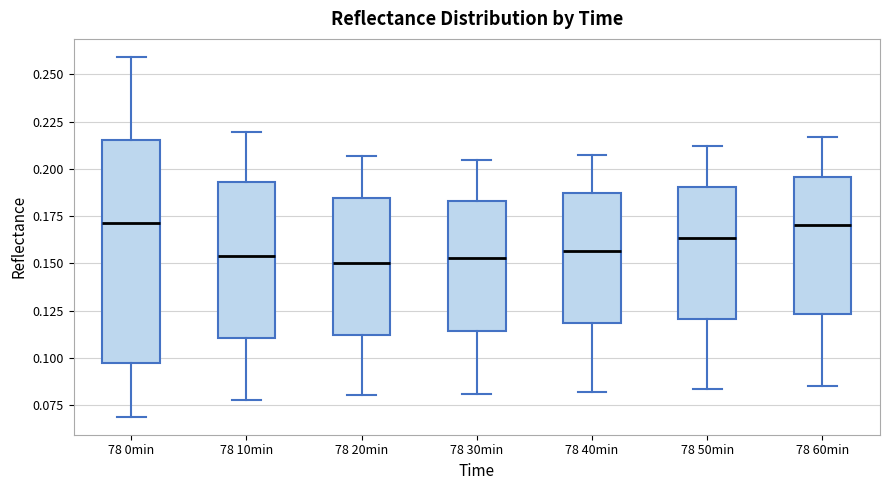

Where does the lower whisker of the box for 78 60min end on the y-axis? The values are not printed on the chart, so give them approximately, as read against the axis.

0.085